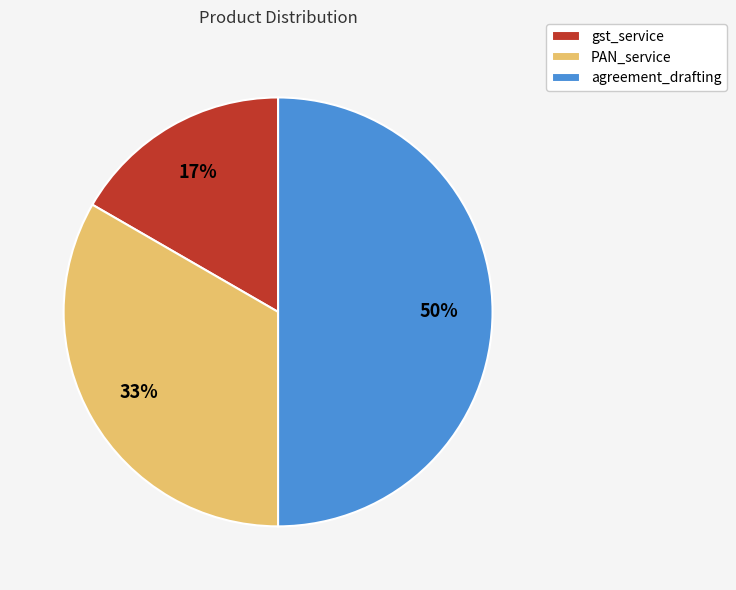

Rank the categories by value from highest to lowest.

agreement_drafting, PAN_service, gst_service